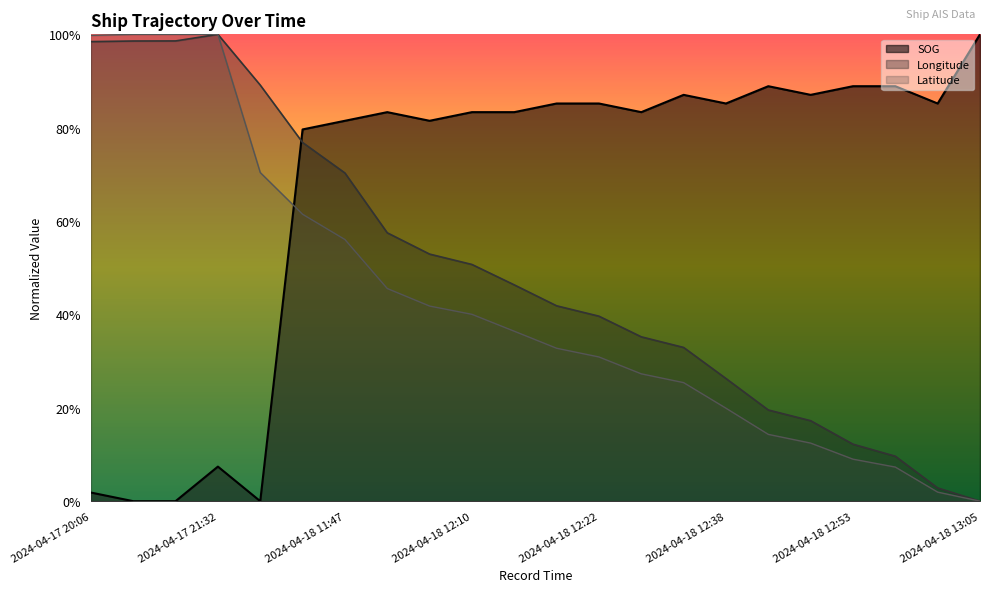

Which category has the highest value in the Longitude series?

2024-04-17 21:32